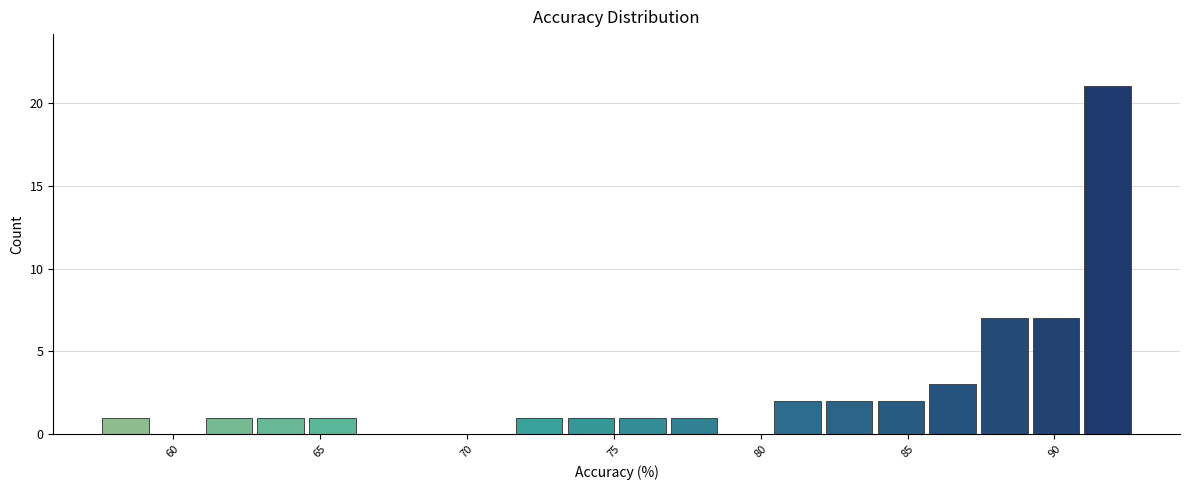

Around what value on the x-axis is the tallest bar? Give the approximate position of its centre, as read against the axis.

92.0